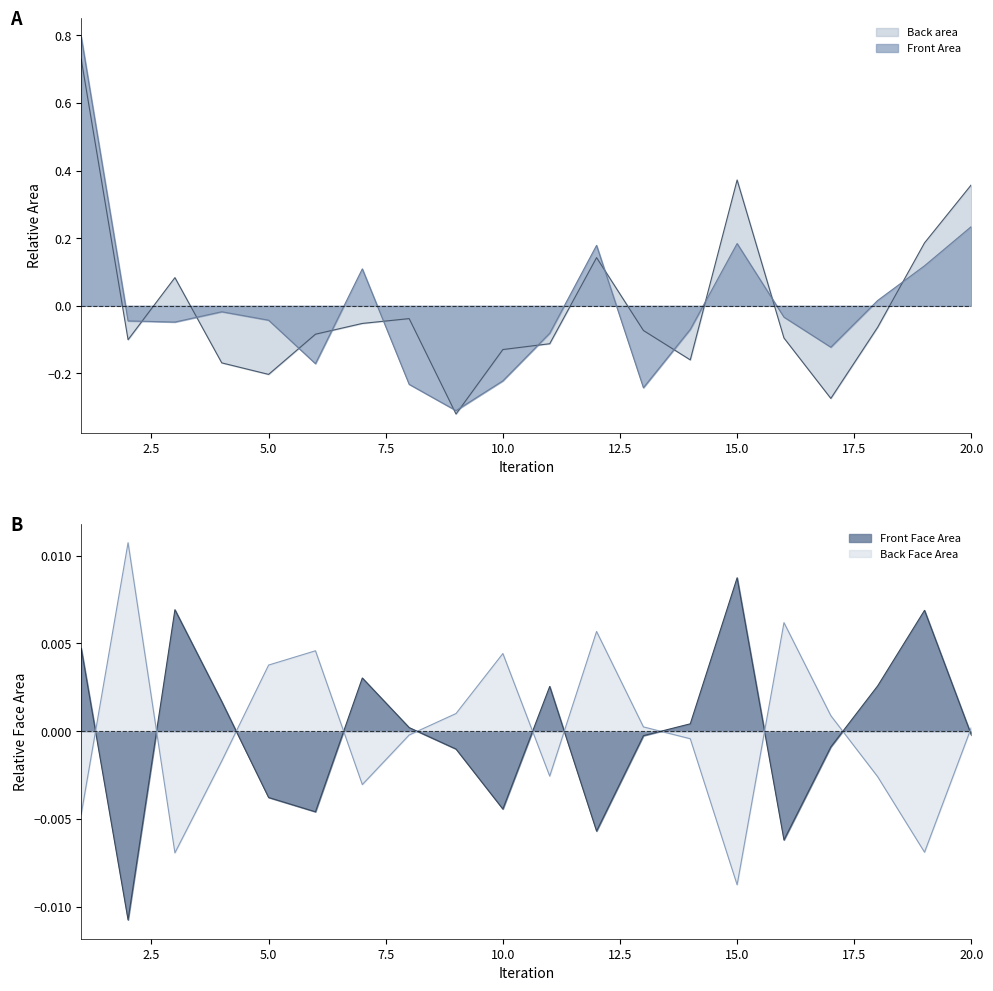

What is the difference between the maximum and second lowest values in the Front Area series?

1.0